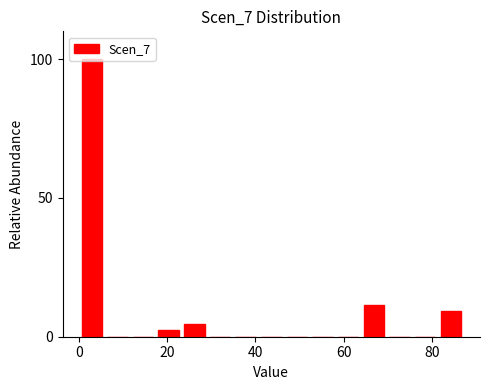

Read against the x-axis, roughly where is the centre of the tallest bar?

2